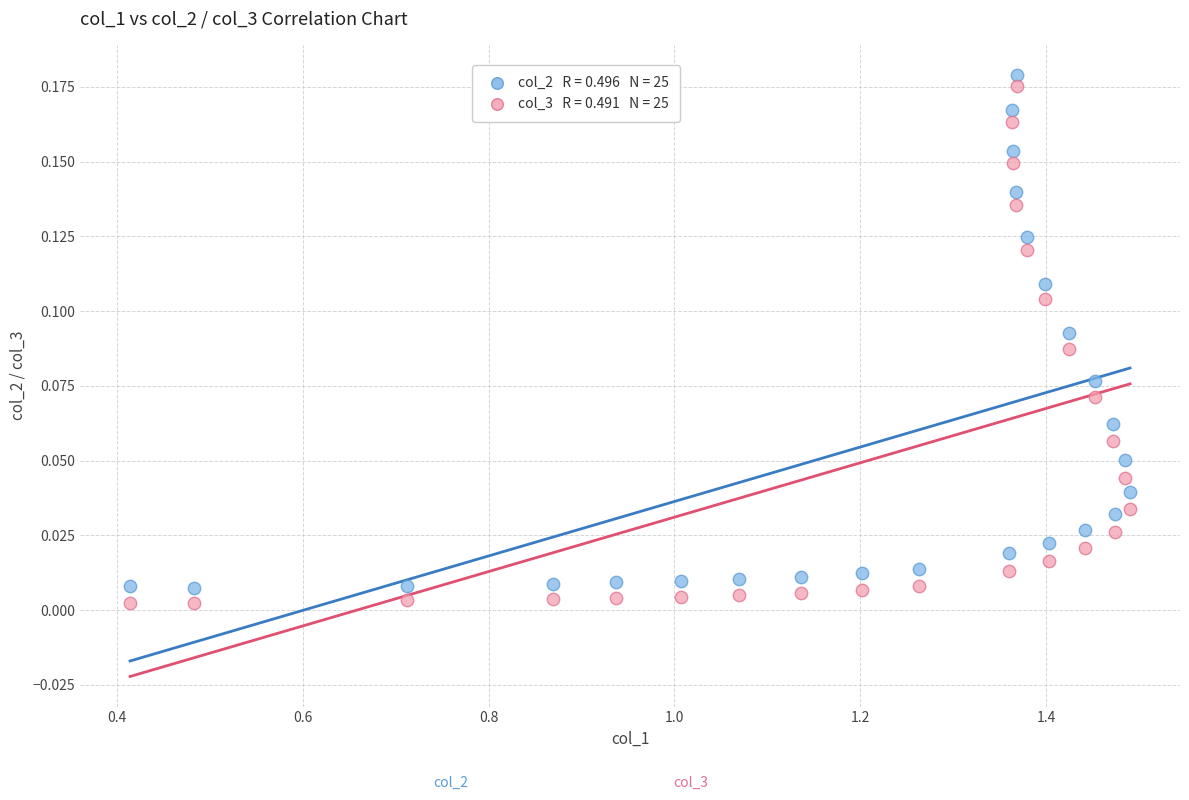

Count the number of points in this scatter plot.

50